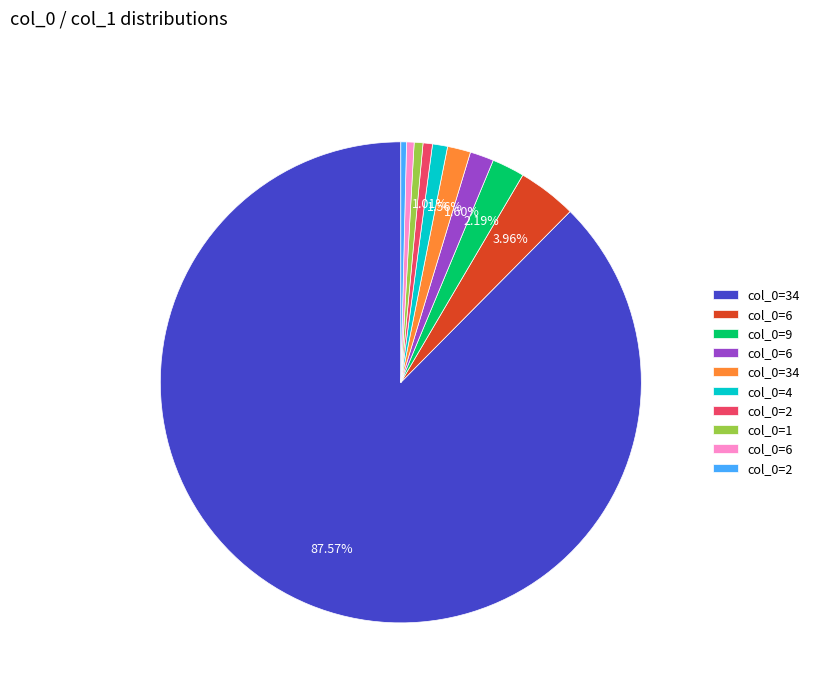

Does any single category account for the majority?

Yes